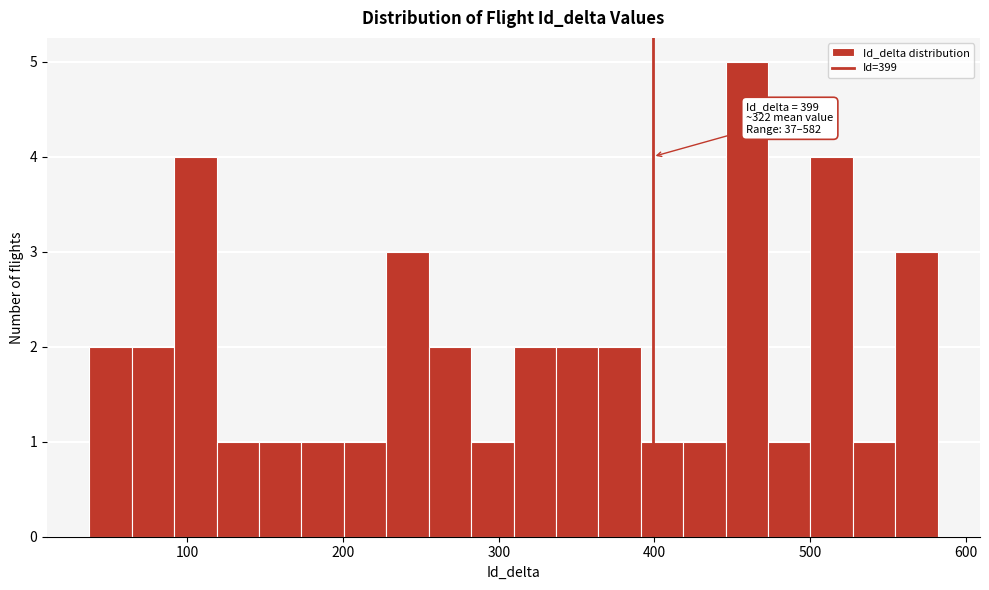

Around what value on the x-axis is the tallest bar? Give the approximate position of its centre, as read against the axis.

460